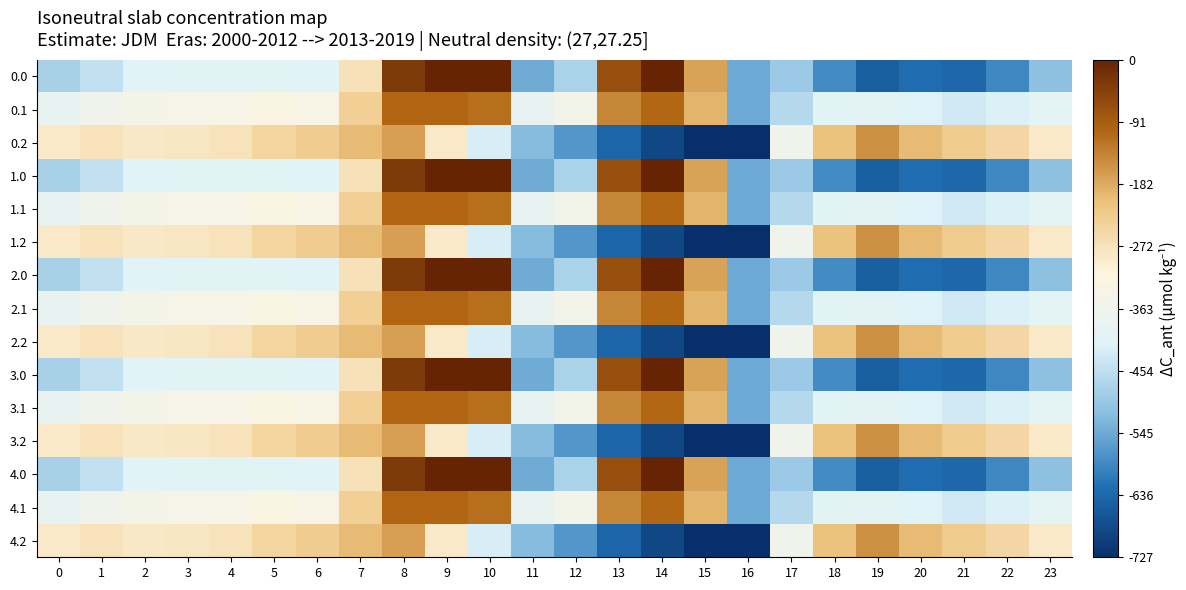

Reading left to right, extract all data points from this chart.

0.0: 0=-482.0	1=-449.5	2=-410.3	3=-404.4	4=-404.9	5=-403.8	6=-408.0	7=-270.7	8=-35.0	9=0.0	10=0.0	11=-544.3	12=-477.2	13=-70.2	14=-0.3	15=-172.8	16=-545.4	17=-494.8	18=-586.7	19=-649.2	20=-629.9	21=-638.4	22=-592.3	23=-511.3
0.1: 0=-384.6	1=-361.1	2=-347.9	3=-342.7	4=-339.6	5=-325.7	6=-332.2	7=-234.9	8=-102.3	9=-104.8	10=-114.0	11=-384.7	12=-350.8	13=-141.2	14=-105.5	15=-190.4	16=-547.3	17=-466.6	18=-405.4	19=-400.2	20=-414.5	21=-432.4	22=-419.9	23=-399.4
0.2: 0=-287.1	1=-272.7	2=-285.5	3=-281.0	4=-274.4	5=-245.0	6=-228.8	7=-199.0	8=-169.5	9=-288.5	10=-423.5	11=-520.6	12=-571.2	13=-640.4	14=-687.4	15=-725.8	16=-726.6	17=-362.4	18=-210.0	19=-151.0	20=-199.2	21=-226.4	22=-247.4	23=-287.5
1.0: 0=-482.0	1=-449.5	2=-410.3	3=-404.4	4=-404.9	5=-403.8	6=-408.0	7=-270.7	8=-35.0	9=0.0	10=0.0	11=-544.3	12=-477.2	13=-70.2	14=-0.3	15=-172.8	16=-545.4	17=-494.8	18=-586.7	19=-649.2	20=-629.9	21=-638.4	22=-592.3	23=-511.3
1.1: 0=-384.6	1=-361.1	2=-347.9	3=-342.7	4=-339.6	5=-325.7	6=-332.2	7=-234.9	8=-102.3	9=-104.8	10=-114.0	11=-384.7	12=-350.8	13=-141.2	14=-105.5	15=-190.4	16=-547.3	17=-466.6	18=-405.4	19=-400.2	20=-414.5	21=-432.4	22=-419.9	23=-399.4
1.2: 0=-287.1	1=-272.7	2=-285.5	3=-281.0	4=-274.4	5=-245.0	6=-228.8	7=-199.0	8=-169.5	9=-288.5	10=-423.5	11=-520.6	12=-571.2	13=-640.4	14=-687.4	15=-725.8	16=-726.6	17=-362.4	18=-210.0	19=-151.0	20=-199.2	21=-226.4	22=-247.4	23=-287.5
2.0: 0=-482.0	1=-449.5	2=-410.3	3=-404.4	4=-404.9	5=-403.8	6=-408.0	7=-270.7	8=-35.0	9=0.0	10=0.0	11=-544.3	12=-477.2	13=-70.2	14=-0.3	15=-172.8	16=-545.4	17=-494.8	18=-586.7	19=-649.2	20=-629.9	21=-638.4	22=-592.3	23=-511.3
2.1: 0=-384.6	1=-361.1	2=-347.9	3=-342.7	4=-339.6	5=-325.7	6=-332.2	7=-234.9	8=-102.3	9=-104.8	10=-114.0	11=-384.7	12=-350.8	13=-141.2	14=-105.5	15=-190.4	16=-547.3	17=-466.6	18=-405.4	19=-400.2	20=-414.5	21=-432.4	22=-419.9	23=-399.4
2.2: 0=-287.1	1=-272.7	2=-285.5	3=-281.0	4=-274.4	5=-245.0	6=-228.8	7=-199.0	8=-169.5	9=-288.5	10=-423.5	11=-520.6	12=-571.2	13=-640.4	14=-687.4	15=-725.8	16=-726.6	17=-362.4	18=-210.0	19=-151.0	20=-199.2	21=-226.4	22=-247.4	23=-287.5
3.0: 0=-482.0	1=-449.5	2=-410.3	3=-404.4	4=-404.9	5=-403.8	6=-408.0	7=-270.7	8=-35.0	9=0.0	10=0.0	11=-544.3	12=-477.2	13=-70.2	14=-0.3	15=-172.8	16=-545.4	17=-494.8	18=-586.7	19=-649.2	20=-629.9	21=-638.4	22=-592.3	23=-511.3
3.1: 0=-384.6	1=-361.1	2=-347.9	3=-342.7	4=-339.6	5=-325.7	6=-332.2	7=-234.9	8=-102.3	9=-104.8	10=-114.0	11=-384.7	12=-350.8	13=-141.2	14=-105.5	15=-190.4	16=-547.3	17=-466.6	18=-405.4	19=-400.2	20=-414.5	21=-432.4	22=-419.9	23=-399.4
3.2: 0=-287.1	1=-272.7	2=-285.5	3=-281.0	4=-274.4	5=-245.0	6=-228.8	7=-199.0	8=-169.5	9=-288.5	10=-423.5	11=-520.6	12=-571.2	13=-640.4	14=-687.4	15=-725.8	16=-726.6	17=-362.4	18=-210.0	19=-151.0	20=-199.2	21=-226.4	22=-247.4	23=-287.5
4.0: 0=-482.0	1=-449.5	2=-410.3	3=-404.4	4=-404.9	5=-403.8	6=-408.0	7=-270.7	8=-35.0	9=0.0	10=0.0	11=-544.3	12=-477.2	13=-70.2	14=-0.3	15=-172.8	16=-545.4	17=-494.8	18=-586.7	19=-649.2	20=-629.9	21=-638.4	22=-592.3	23=-511.3
4.1: 0=-384.6	1=-361.1	2=-347.9	3=-342.7	4=-339.6	5=-325.7	6=-332.2	7=-234.9	8=-102.3	9=-104.8	10=-114.0	11=-384.7	12=-350.8	13=-141.2	14=-105.5	15=-190.4	16=-547.3	17=-466.6	18=-405.4	19=-400.2	20=-414.5	21=-432.4	22=-419.9	23=-399.4
4.2: 0=-287.1	1=-272.7	2=-285.5	3=-281.0	4=-274.4	5=-245.0	6=-228.8	7=-199.0	8=-169.5	9=-288.5	10=-423.5	11=-520.6	12=-571.2	13=-640.4	14=-687.4	15=-725.8	16=-726.6	17=-362.4	18=-210.0	19=-151.0	20=-199.2	21=-226.4	22=-247.4	23=-287.5